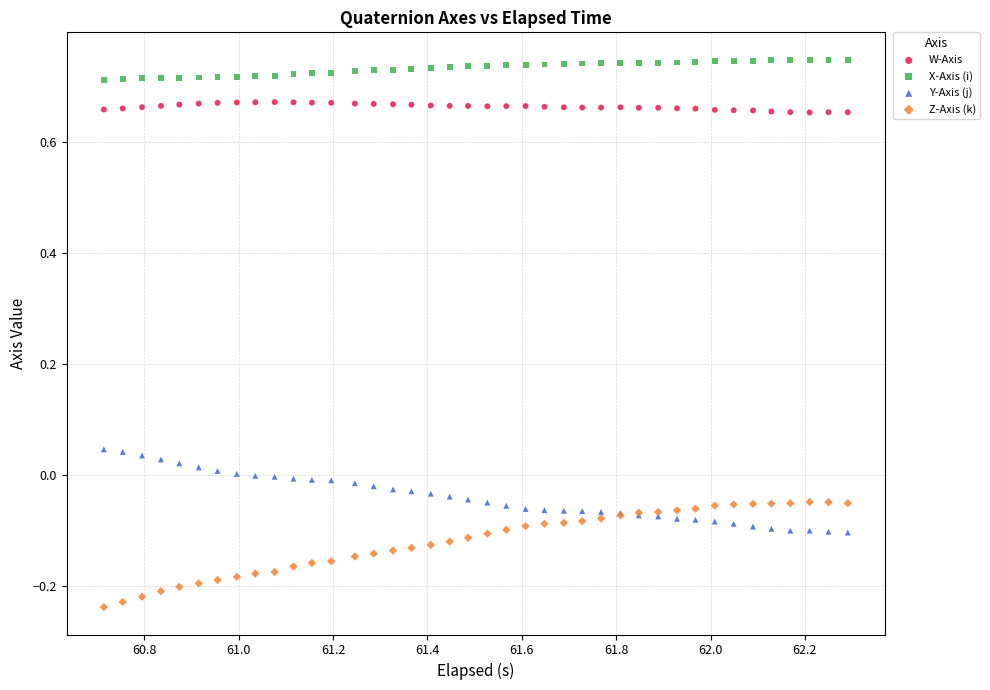

Which series reaches the maximum Y coordinate?

X-Axis (i)